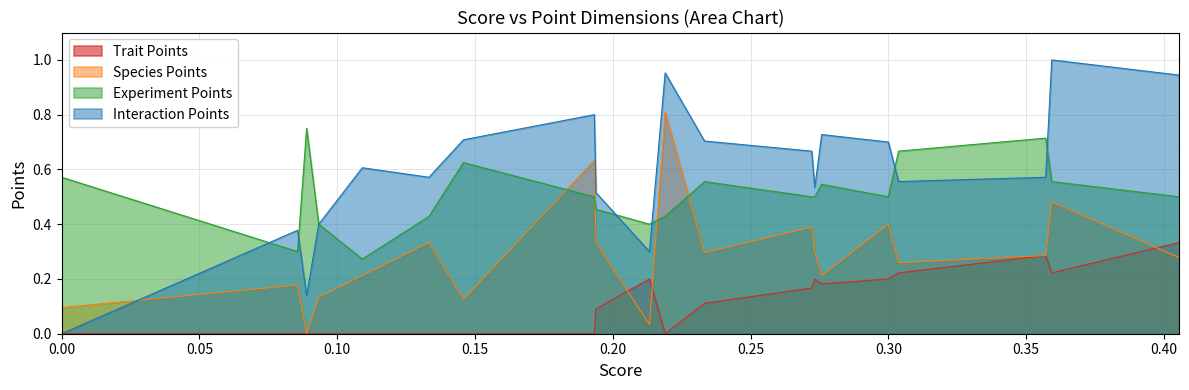

How many x values are between 0 and 1?

27